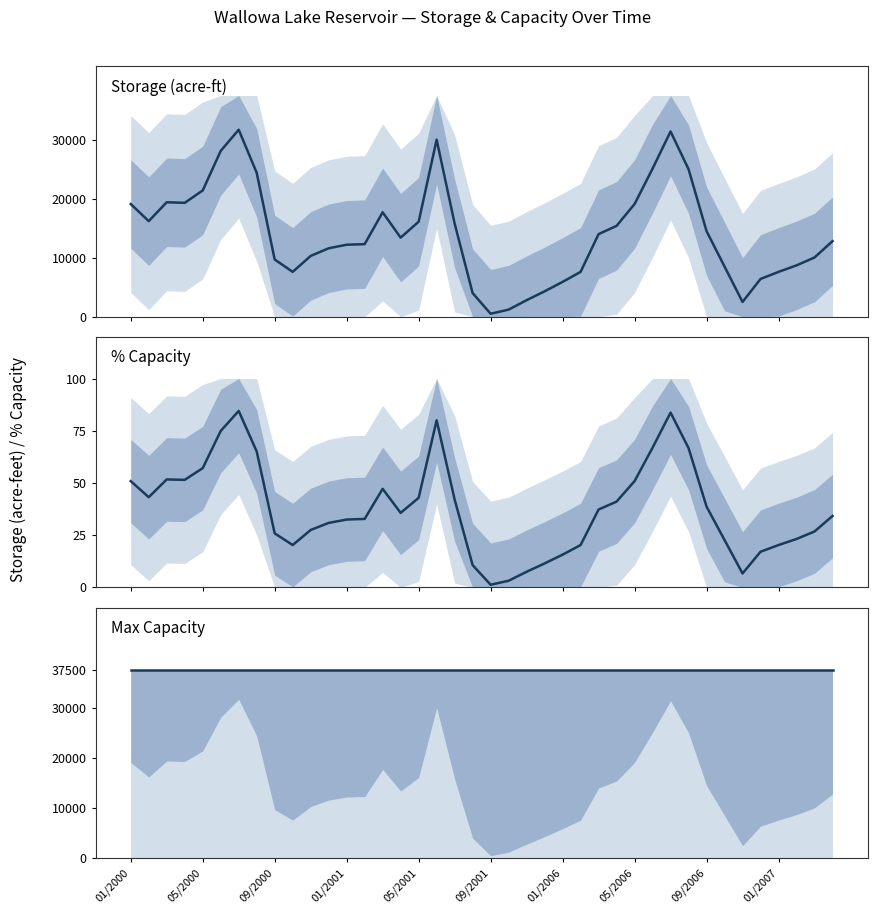

How many interior local peaks does the Wallowa Lake – % Capacity series have?

5